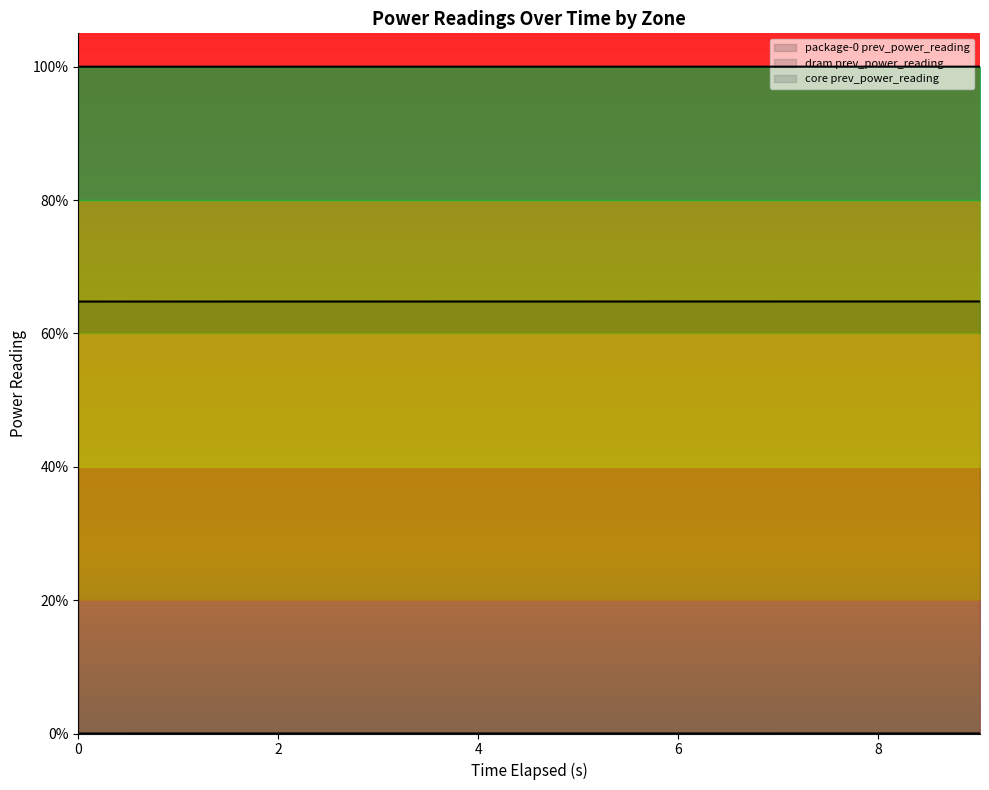

Rank the categories by package-0 prev_power_reading value from highest to lowest.

9.017996855, 8.016018817, 7.013973534, 6.011338907, 5.009585551, 4.007615819, 3.005430594, 2.00344382, 1.001531953, 0.0